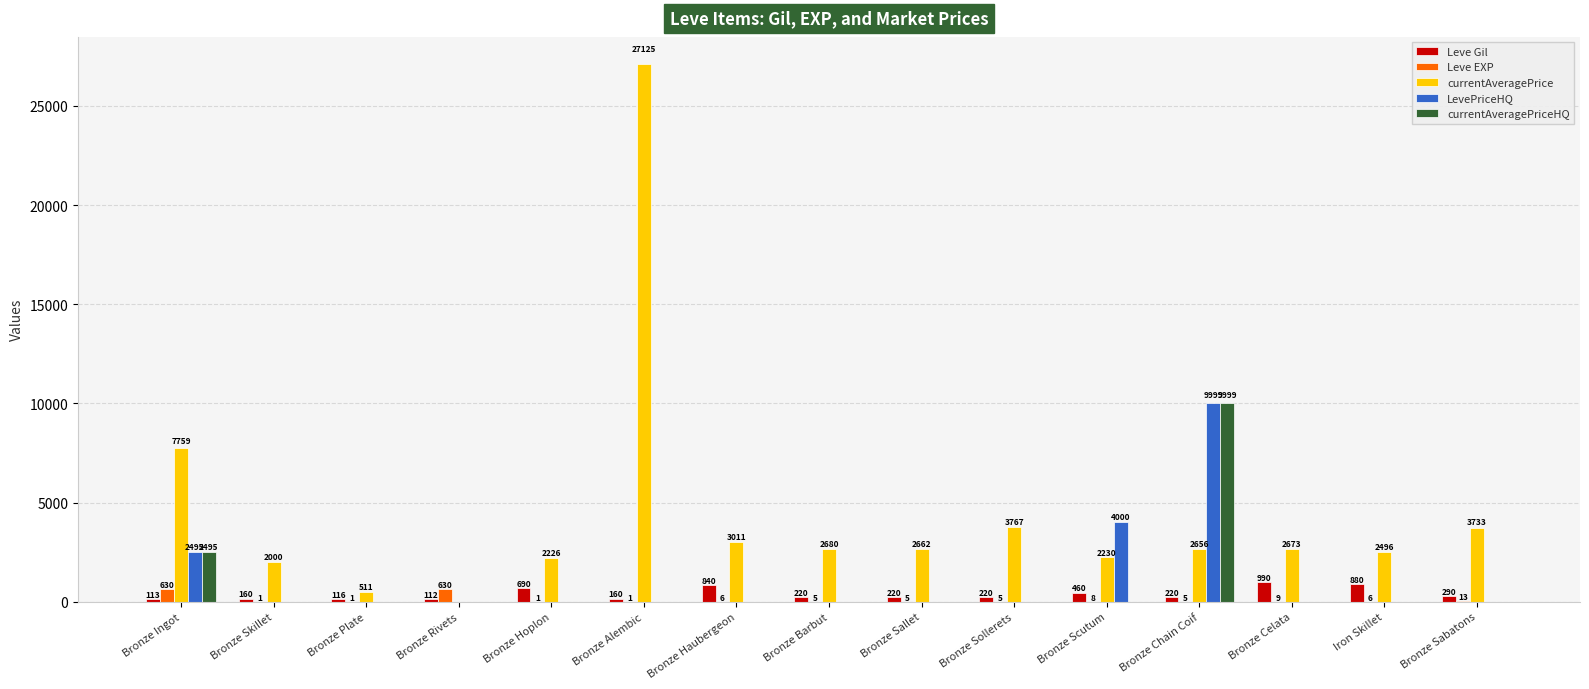

The value of Leve Gil at Bronze Ingot is 113. True or false?

True